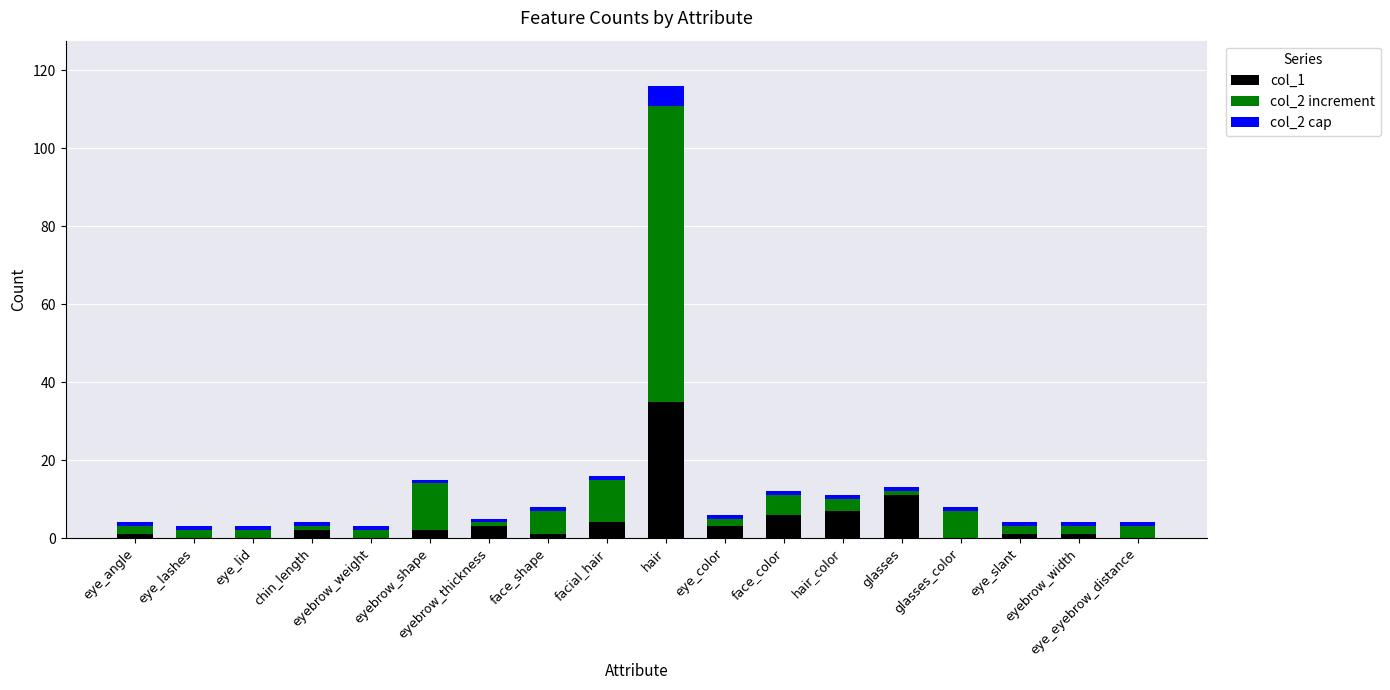

How many distinct data groups are displayed?

3